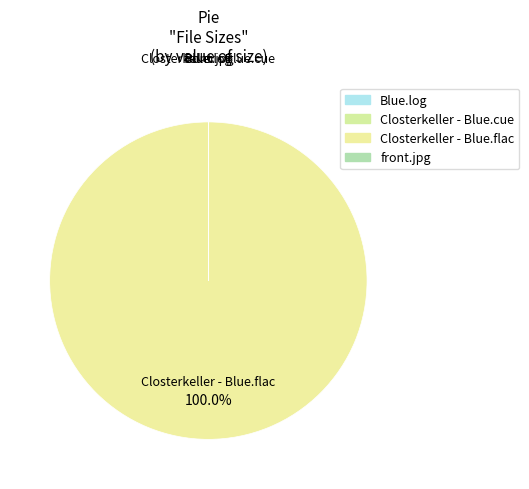

True or false: Blue.log accounts for 0% of the total.

True